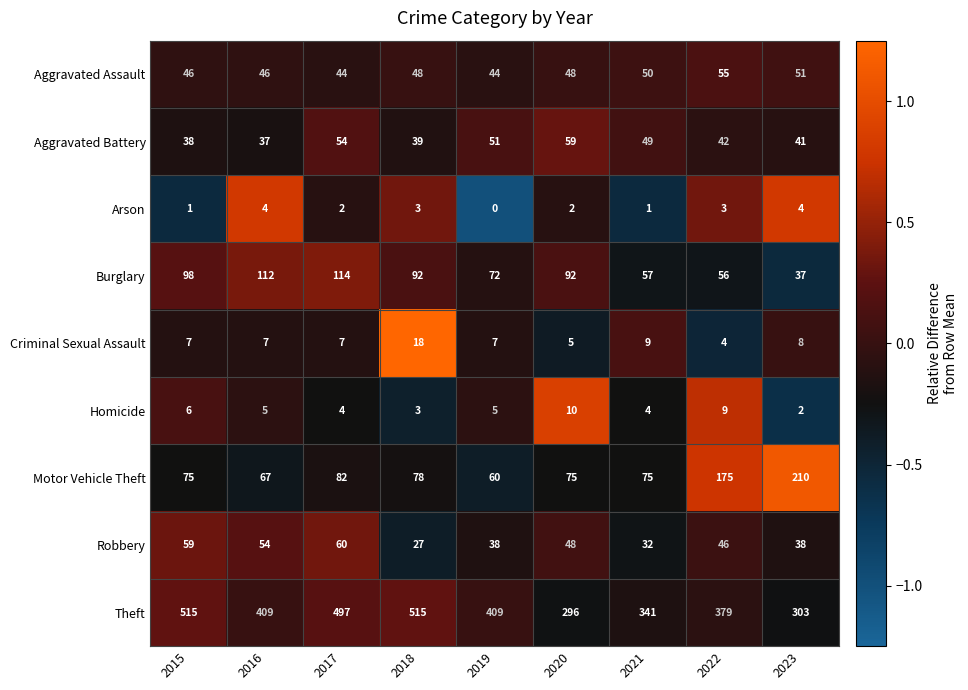

Between 2018 and 2021, which series saw the biggest shift?

Theft